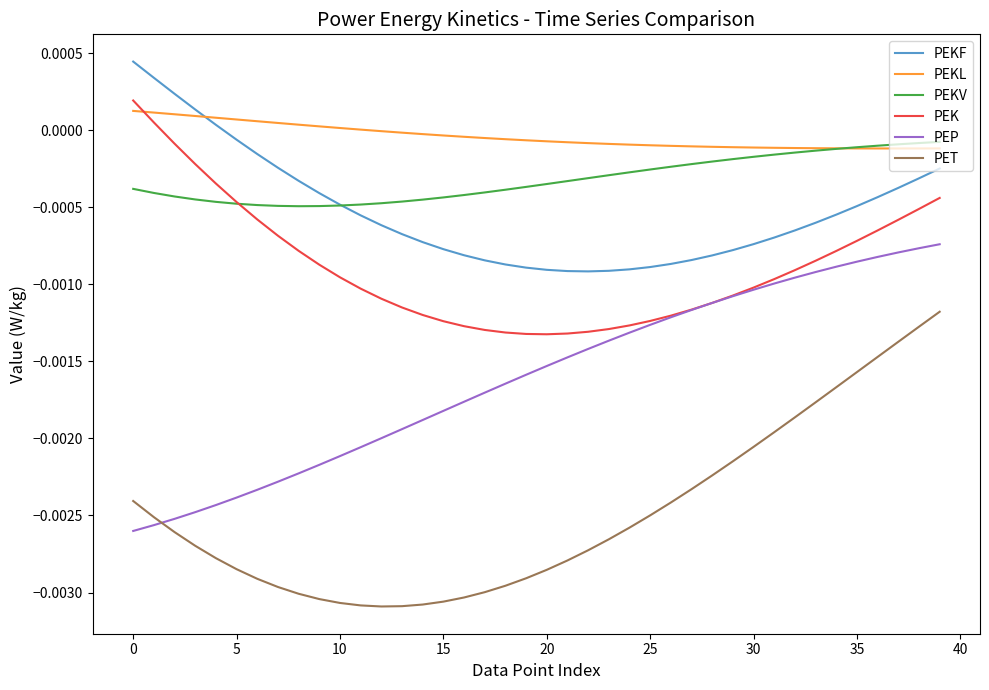

True or false: PEK and PEKF intersect in this chart.

False